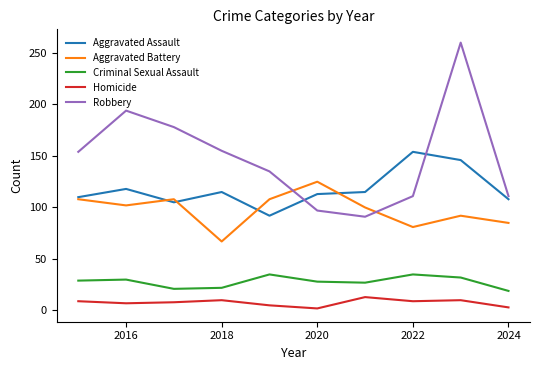

List the series in order of their peak value, lowest first.

Homicide, Criminal Sexual Assault, Aggravated Battery, Aggravated Assault, Robbery